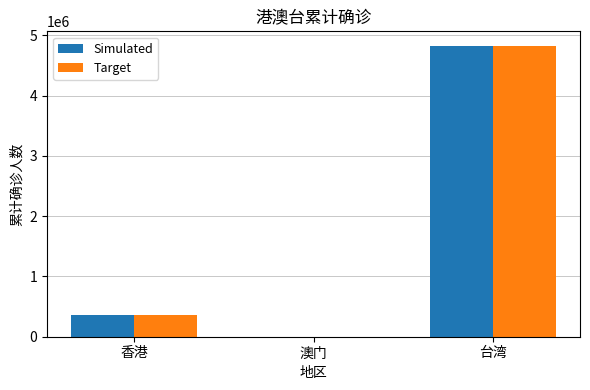

At which label does Target reach its peak?

台湾